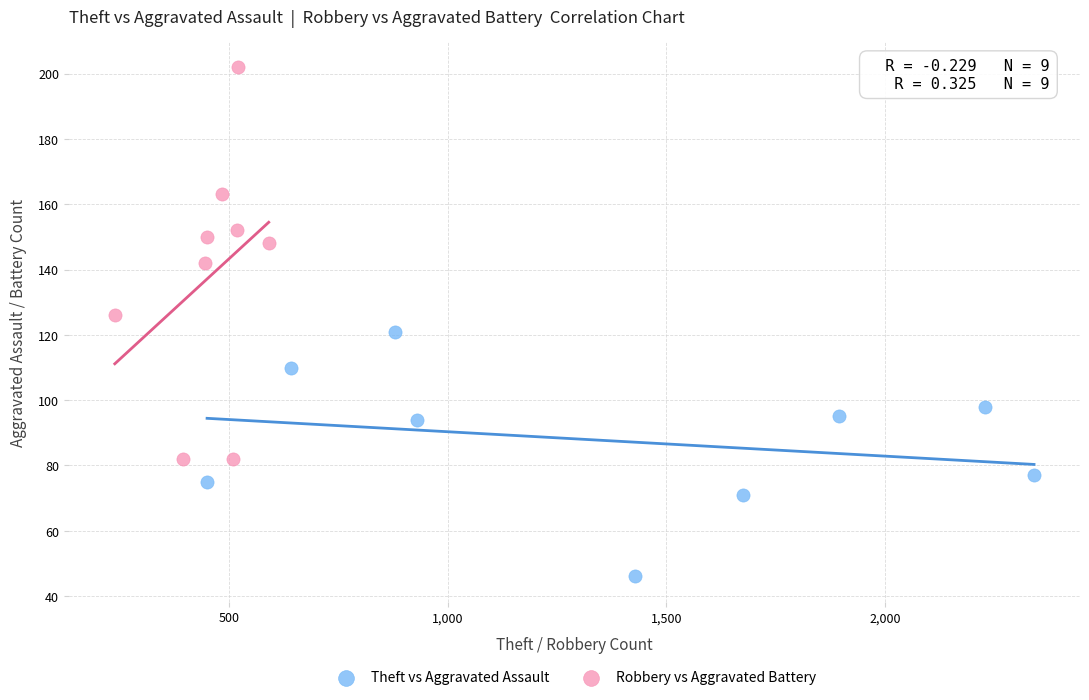

Which series contains the highest Y value?

Robbery vs Aggravated Battery